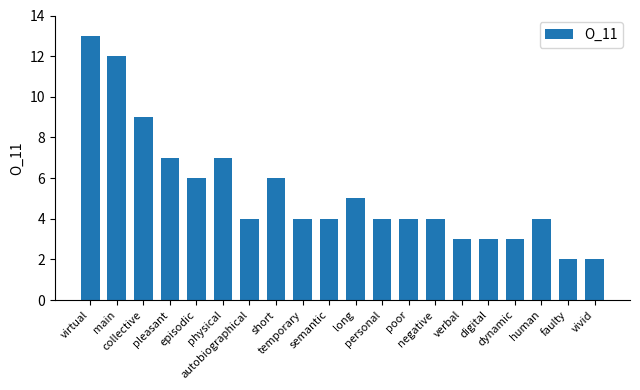

How many bars are there in total?

20